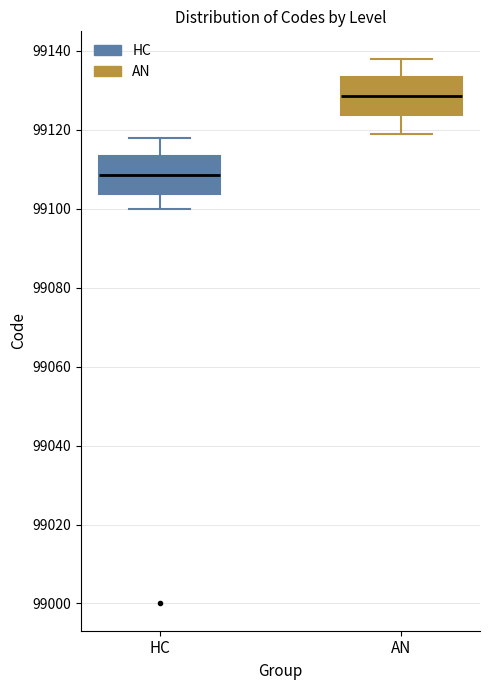

Where does the median line of the box for HC sit on the y-axis? The values are not printed on the chart, so give them approximately, as read against the axis.

99108